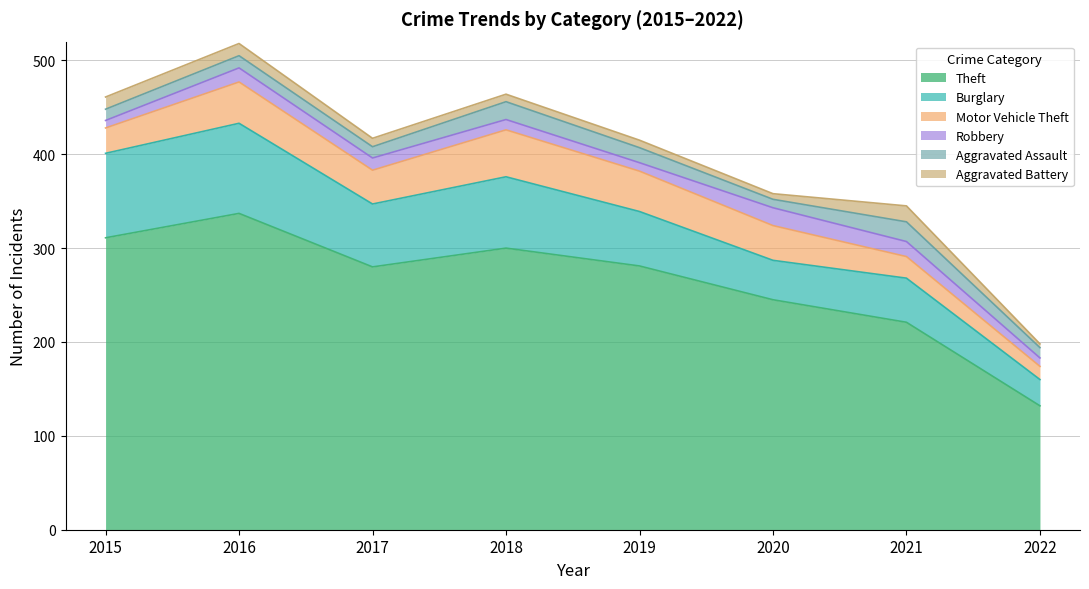

Rank the series at 2020 from highest to lowest value.

Theft, Burglary, Motor Vehicle Theft, Robbery, Aggravated Assault, Aggravated Battery